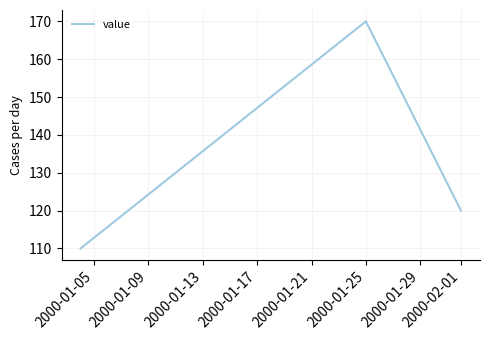

What is the maximum value shown in the chart?

170